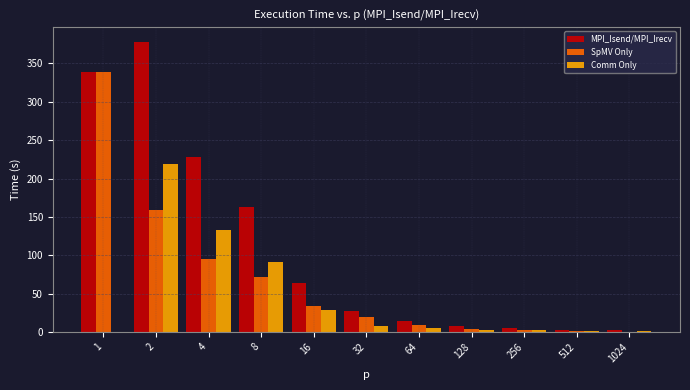

At which label is Comm Only closest to 109?

8